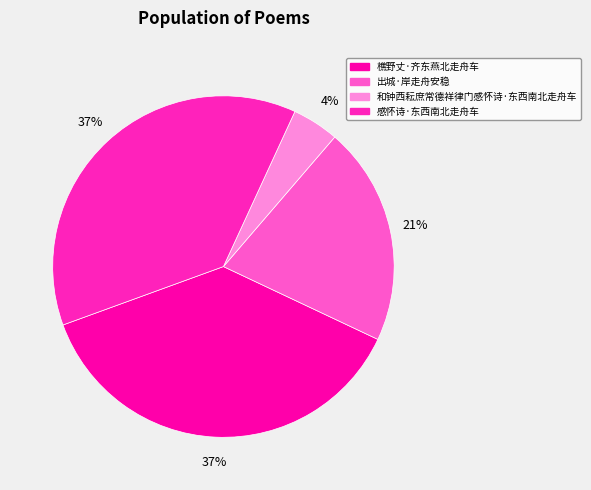

True or false: 感怀诗·东西南北走舟车 accounts for 32% of the total.

False